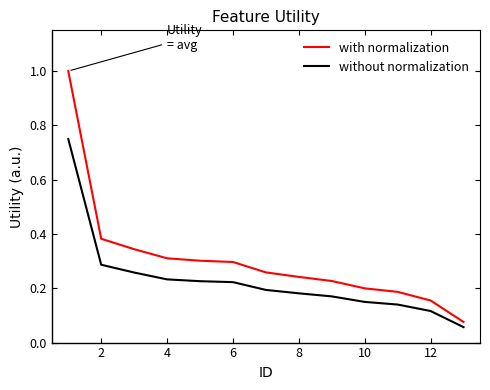

What is the greatest value displayed?

1.0